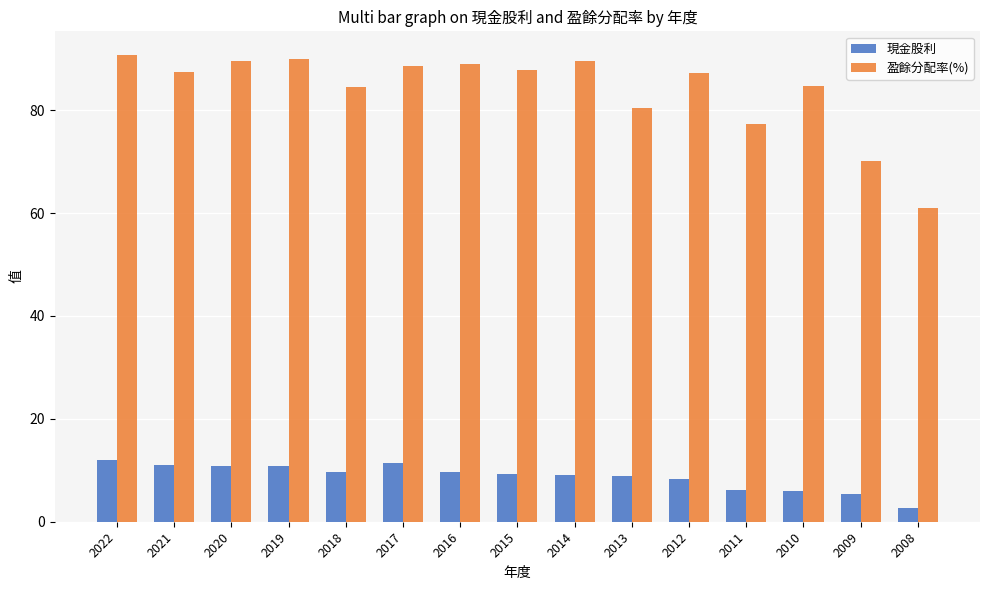

Is it true that 盈餘分配率(%) equals 148.5 at 2019?

False